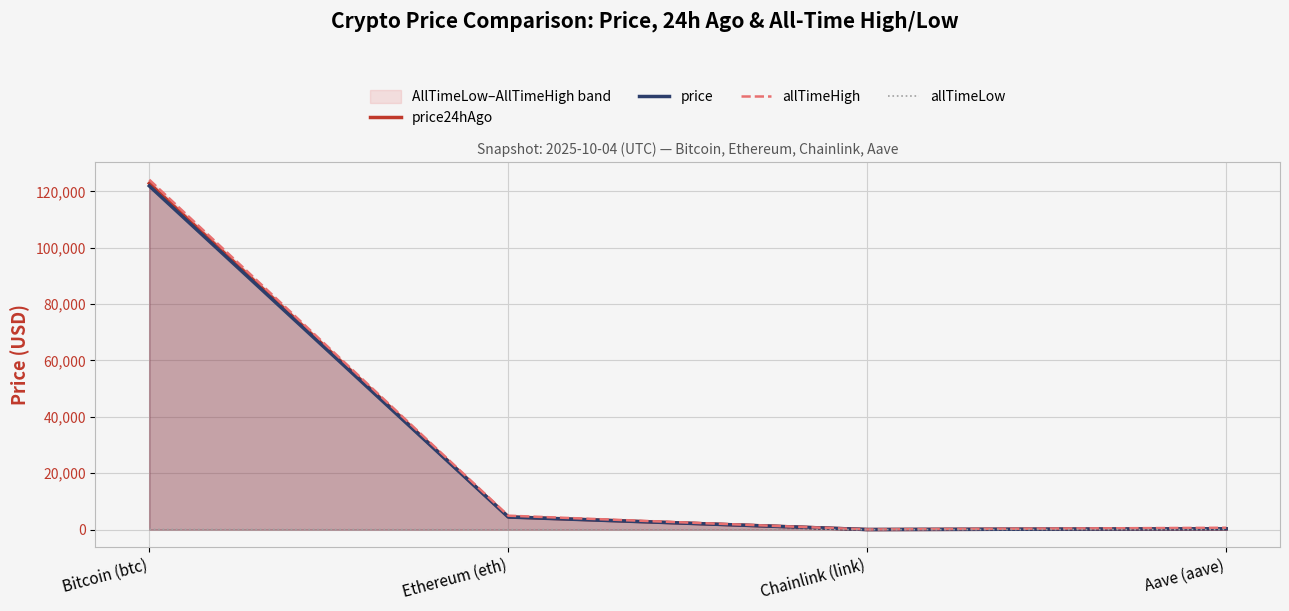

Where does the price series first go above 4465?

Bitcoin (btc)